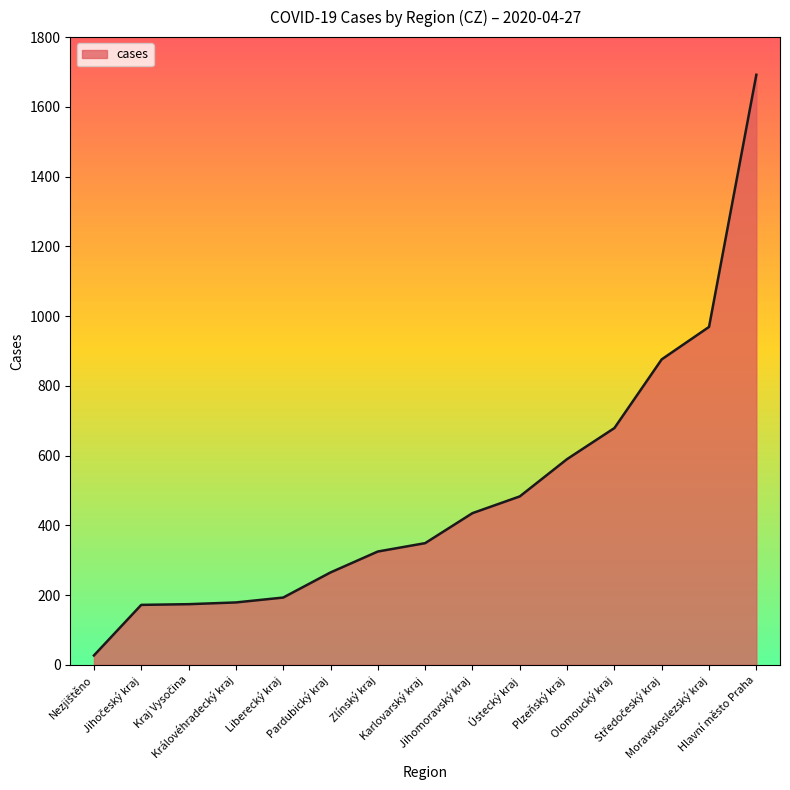

Does the chart have visible grid lines?

No